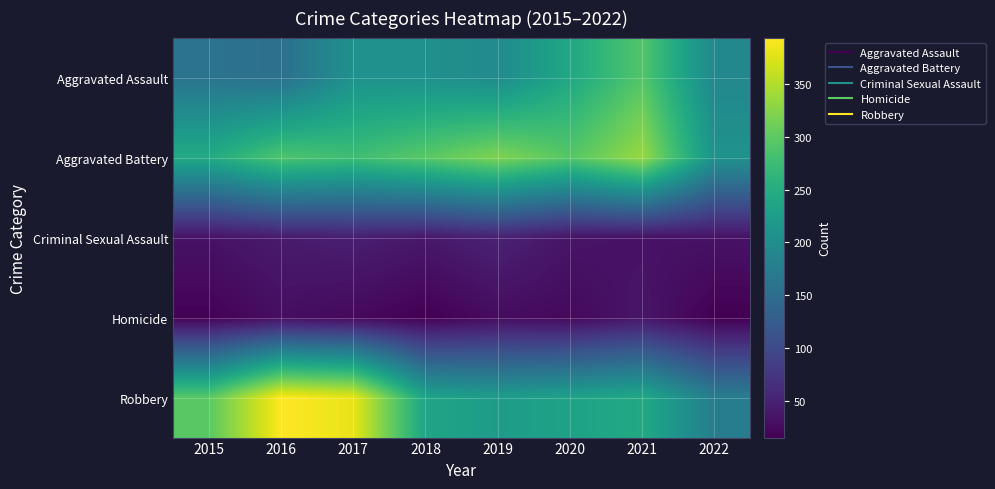

Between 2020 and 2022, which is larger?

2020